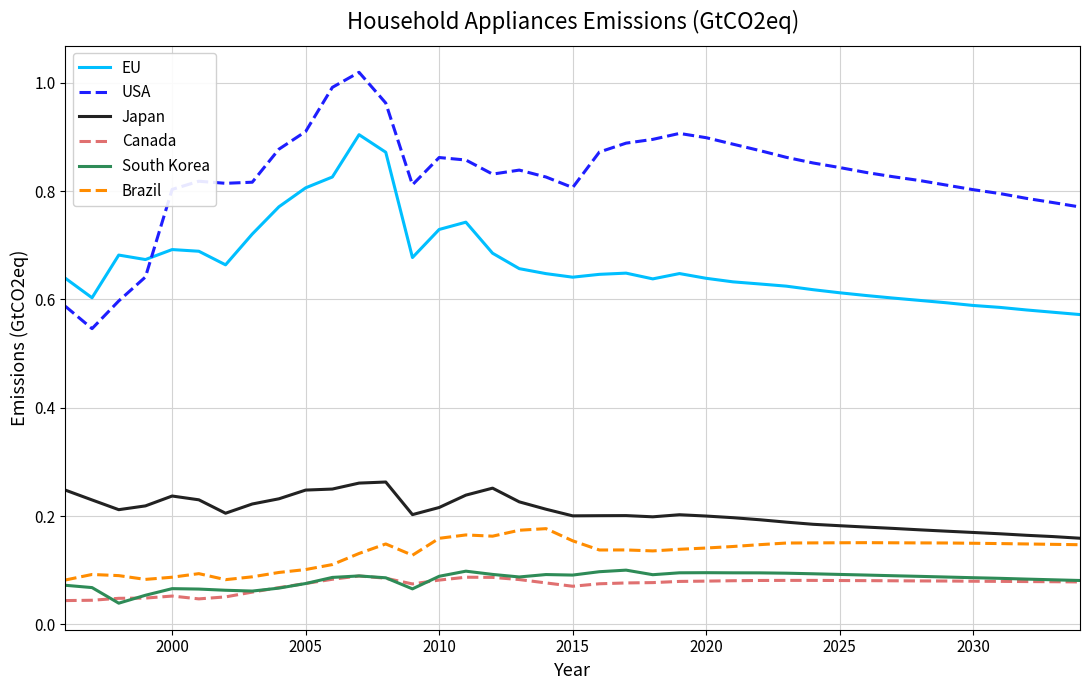

True or false: USA and Brazil cross at least once.

False